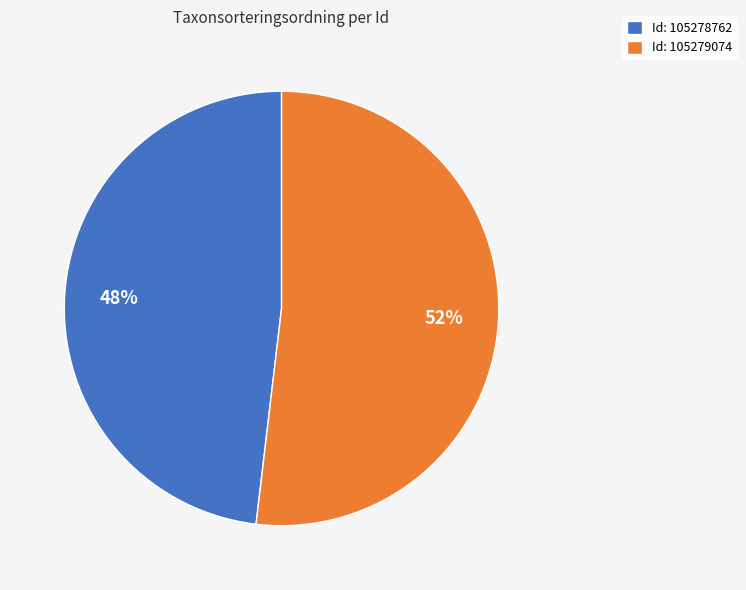

Count the number of slices in the pie.

2